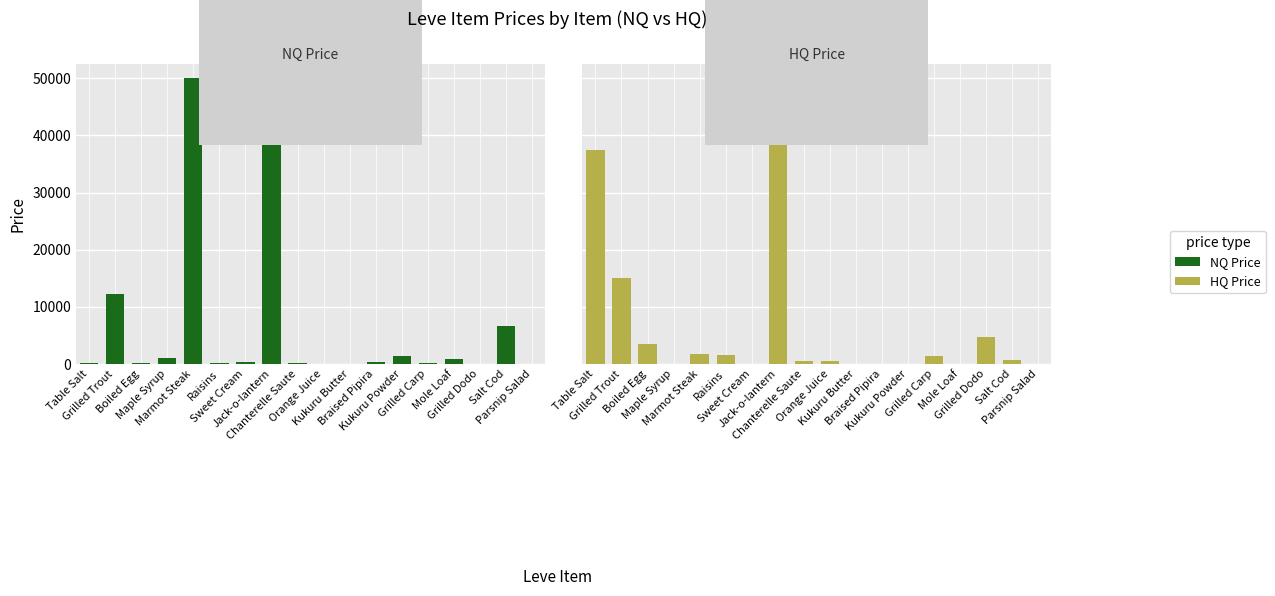

What is the spread (max minus min) of values at Grilled Dodo?

4737.6